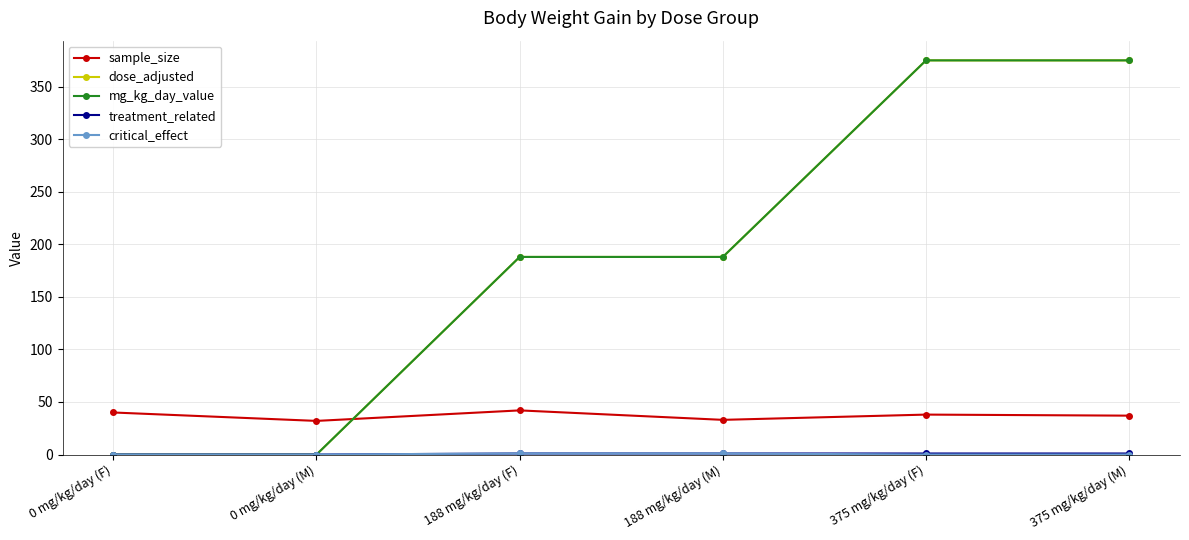

What is the label of the 2nd point from the right?

375 mg/kg/day (F)